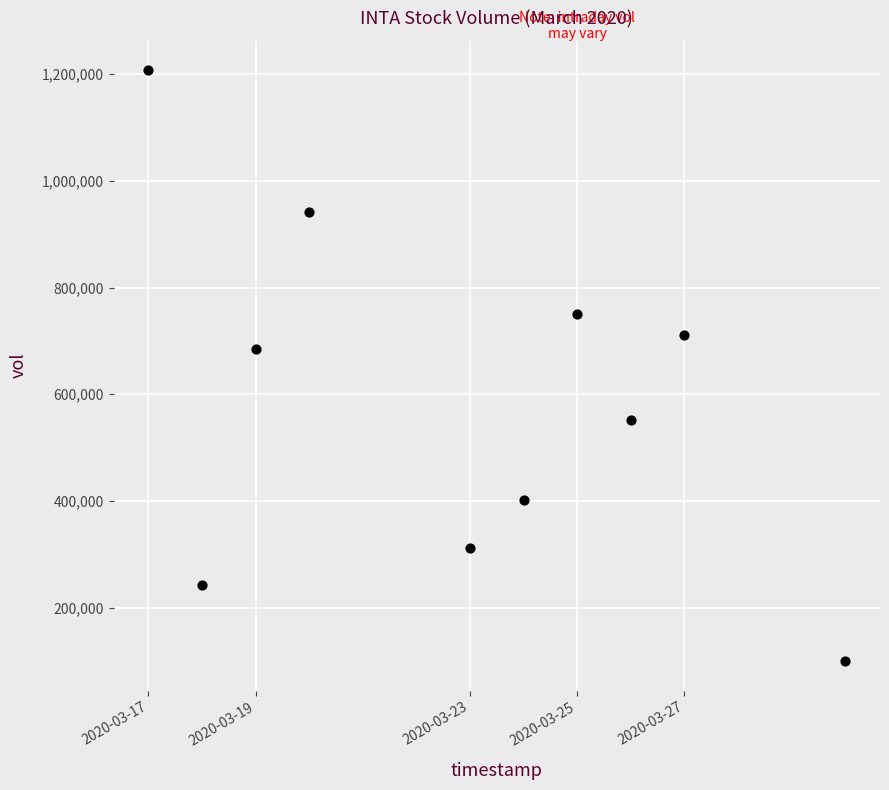

What is the average X value?

1584912960